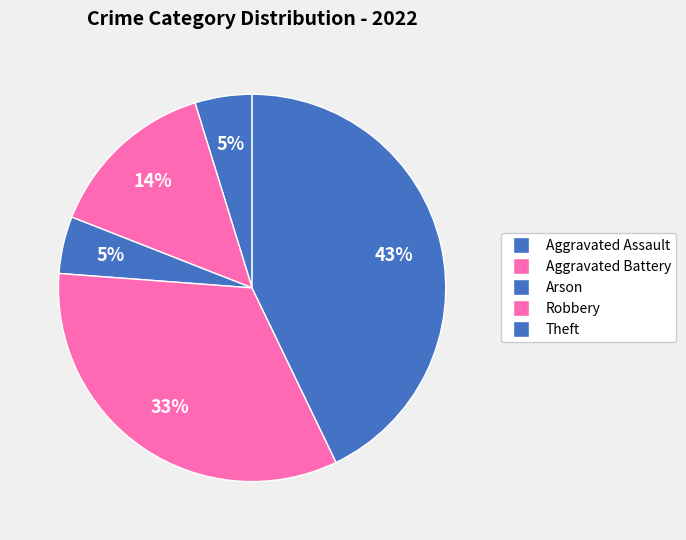

True or false: Robbery accounts for 33% of the total.

True